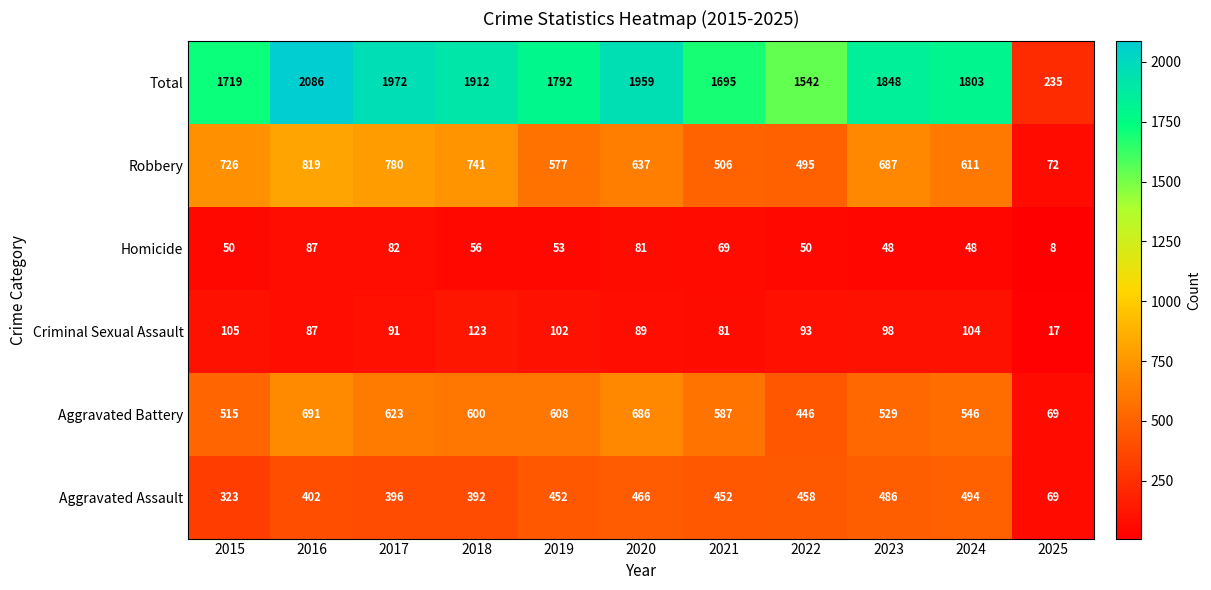

Which series has the largest total across all categories?

Total